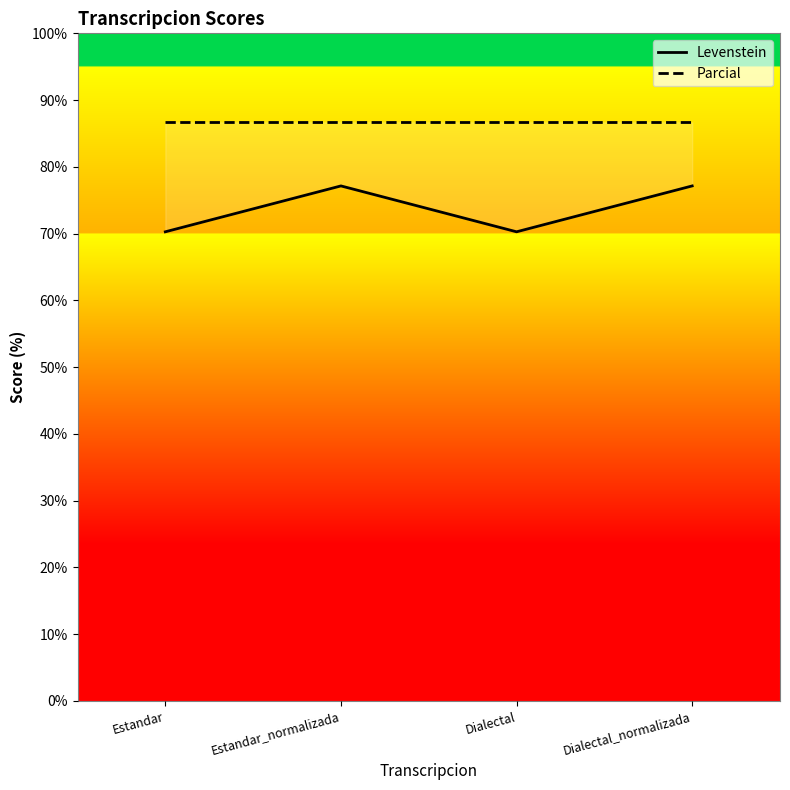

The value of Parcial at Estandar_normalizada is 155.3. True or false?

False